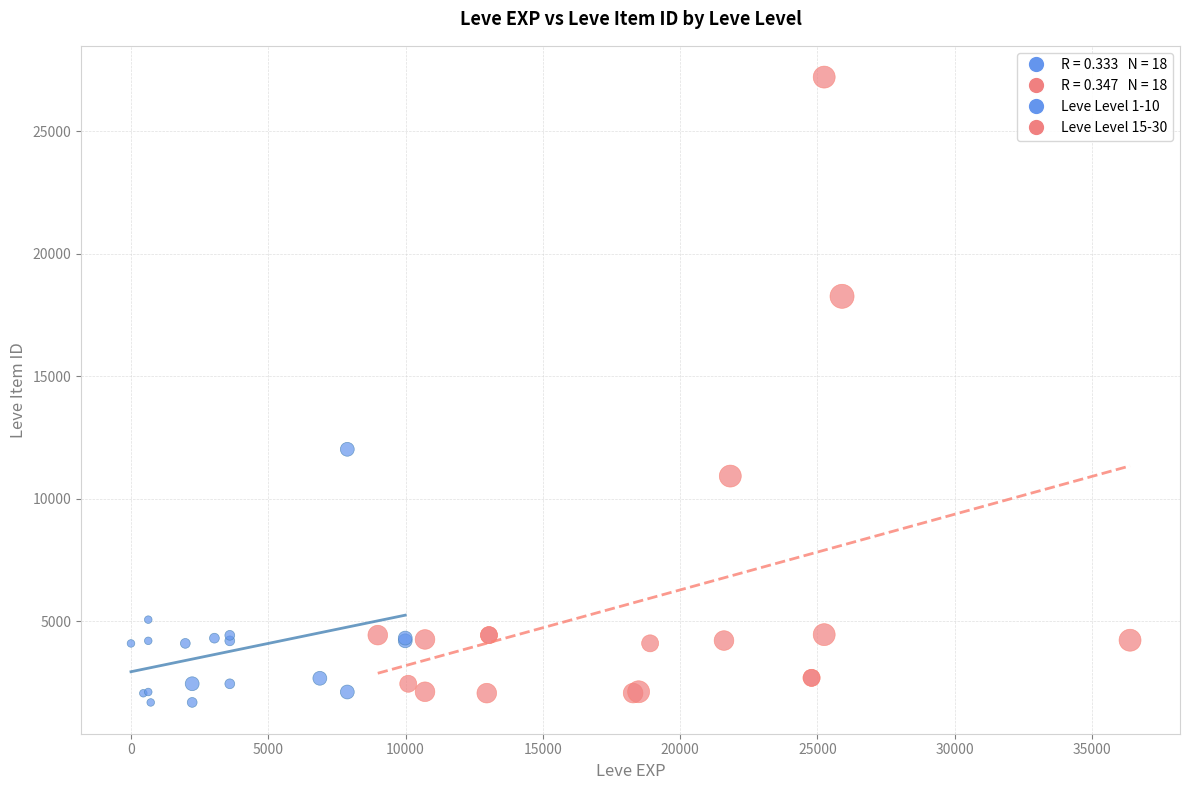

Which series reaches the maximum Y coordinate?

Leve Level 15-30